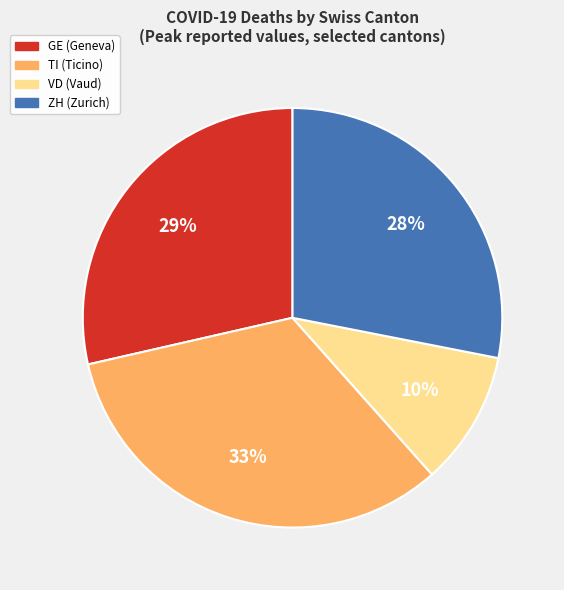

Is there a majority slice in this chart?

No